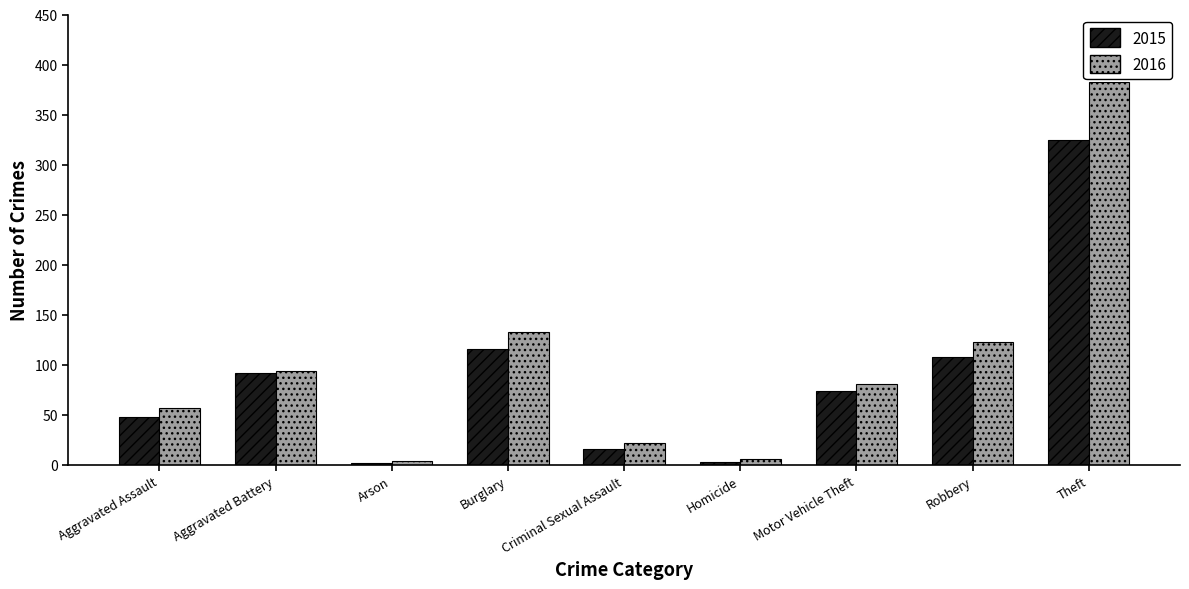

What is the difference between the second highest and second lowest values in the 2015 series?

113